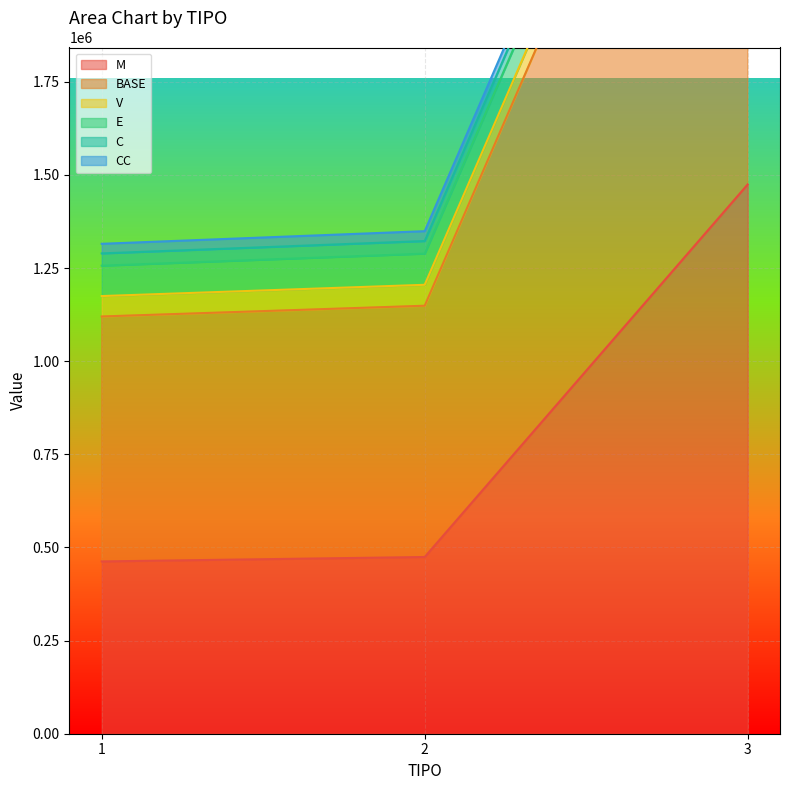

The BASE series shows 433591.3 at 1. True or false?

False